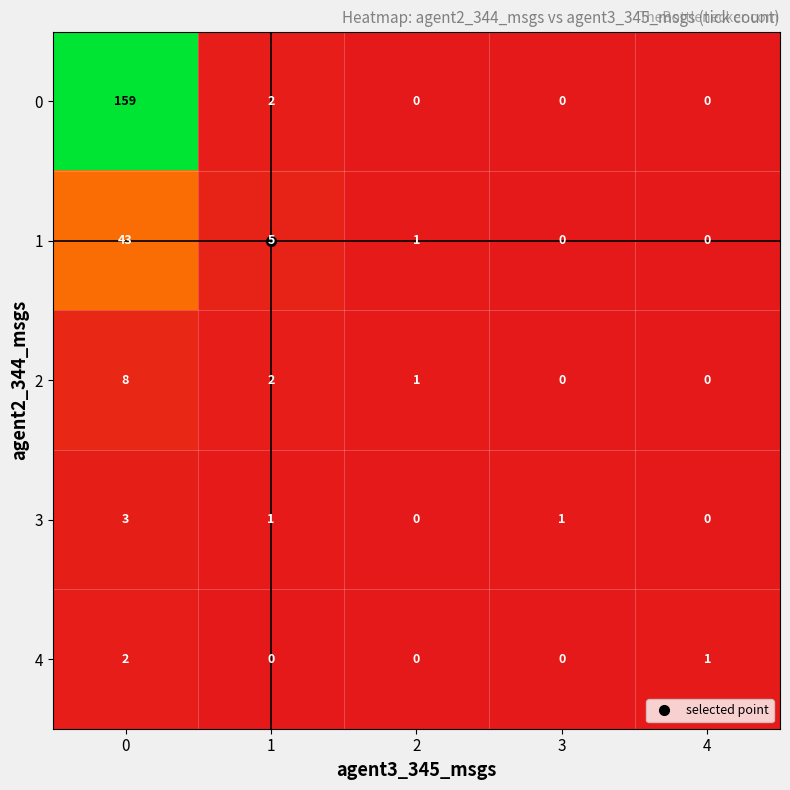

Count the number of categories in the chart.

5